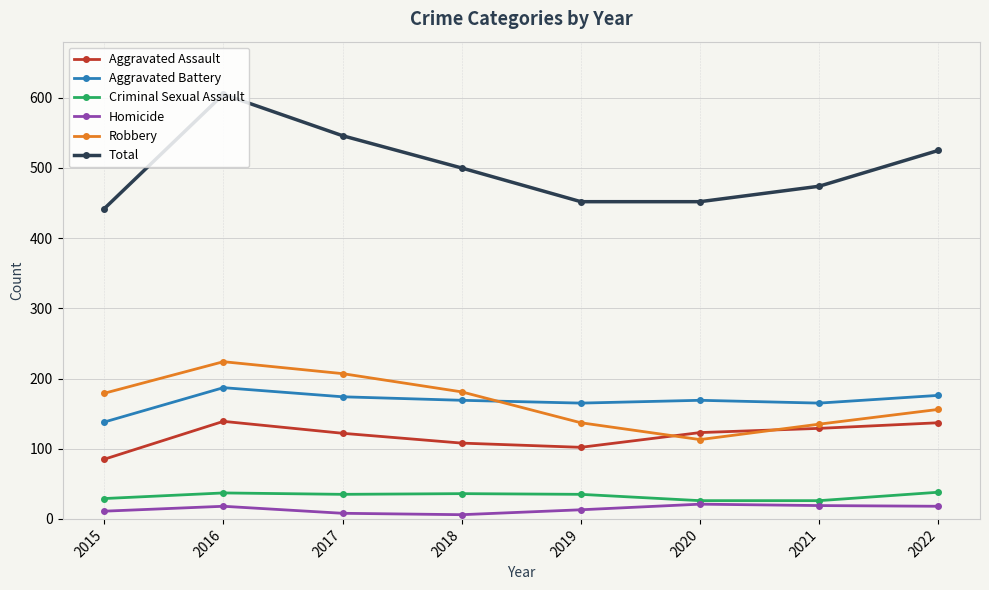

Which series changed the most between 2016 and 2019?

Total